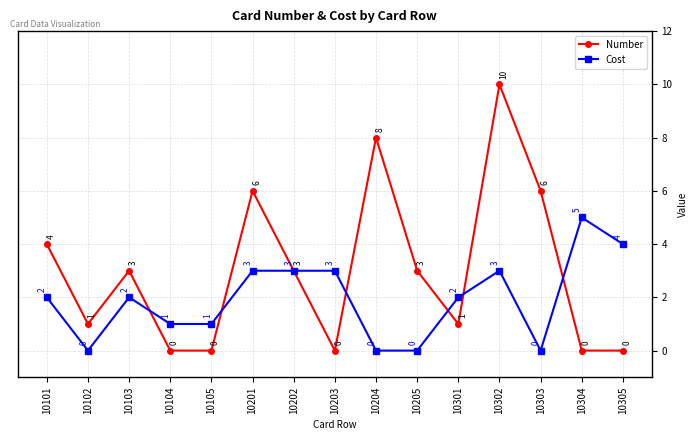

After their last crossing, which series has the higher values: Number or Cost?

Cost